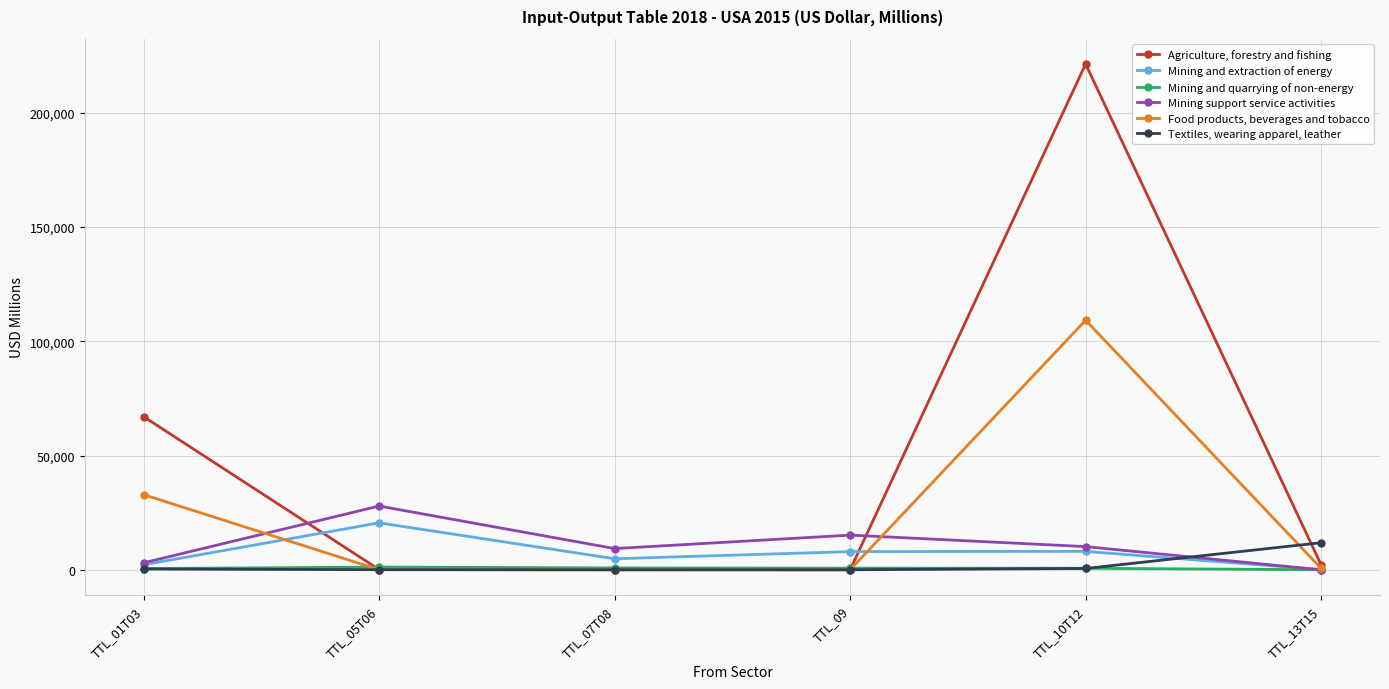

How many lines are shown in the chart?

6